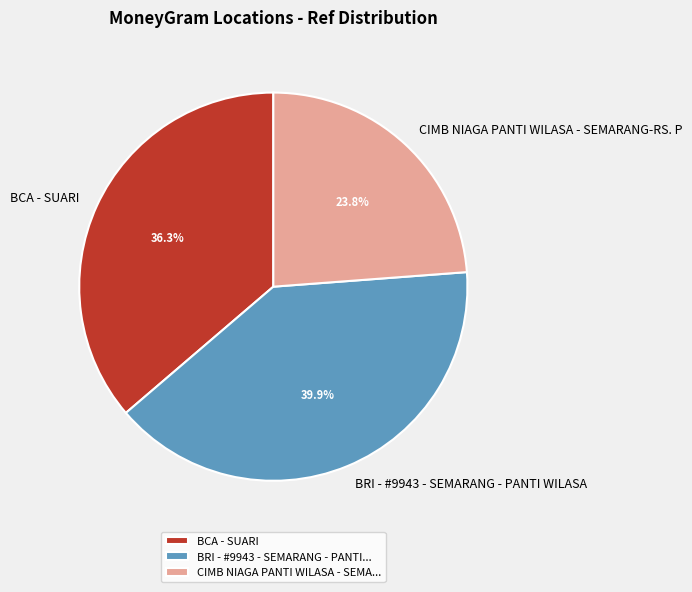

Approximately how many times larger is the value at BRI - #9943 - SEMARANG - PANTI WILASA compared to CIMB NIAGA PANTI WILASA - SEMARANG-RS. P?

1.7